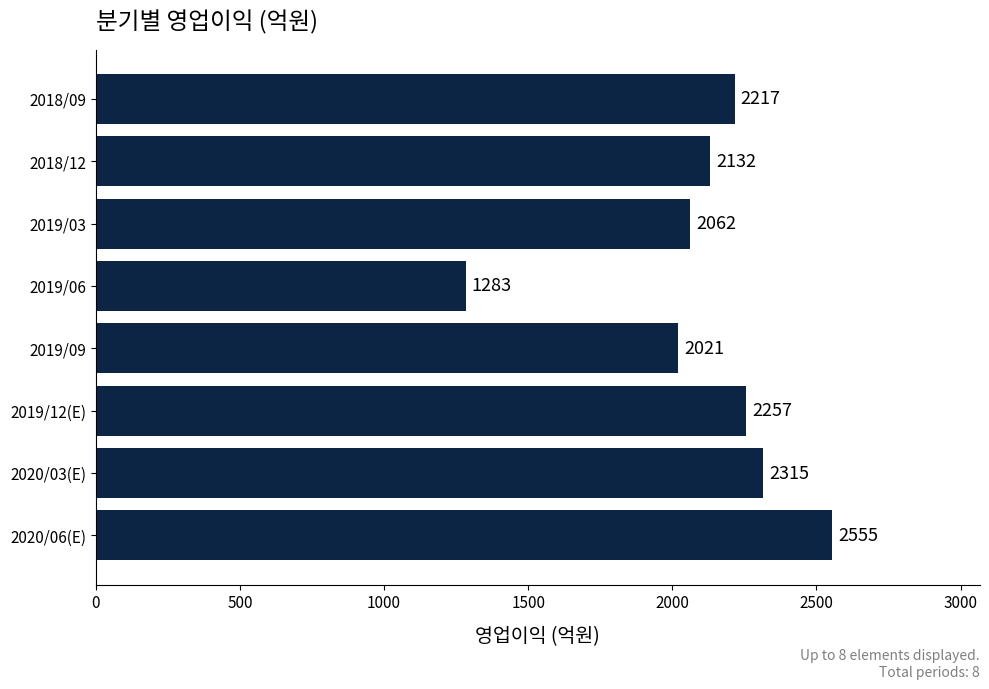

Rank the categories by value from lowest to highest.

2019/06, 2019/09, 2019/03, 2018/12, 2018/09, 2019/12(E), 2020/03(E), 2020/06(E)